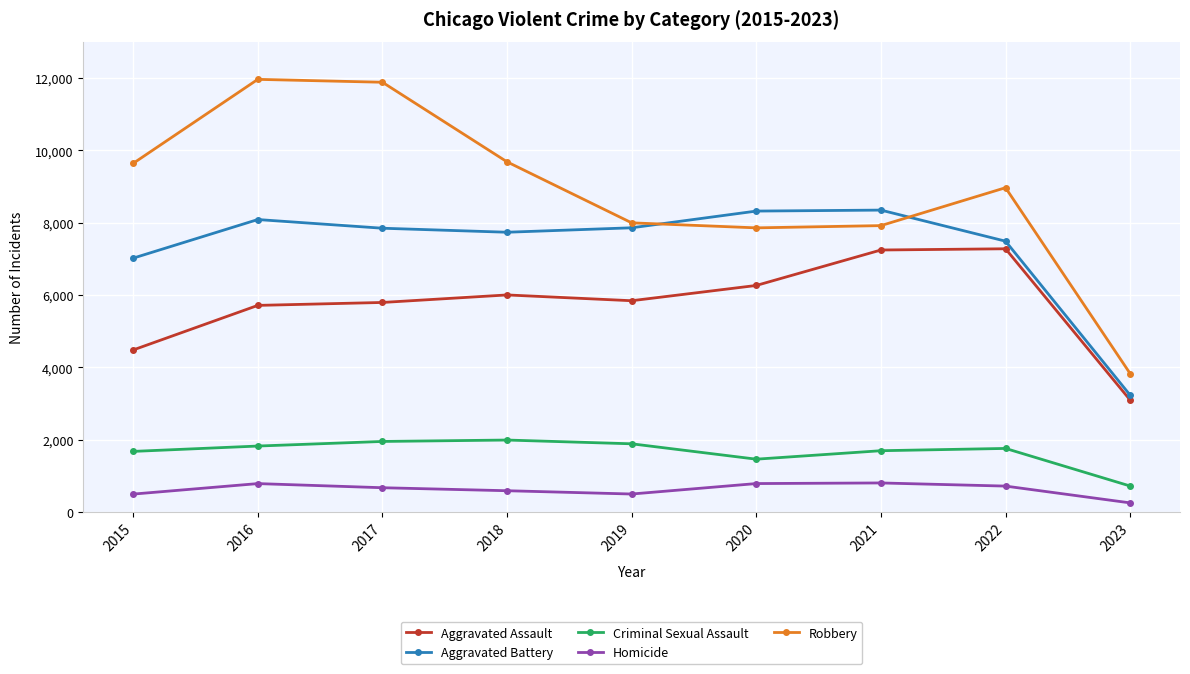

Is the value of Aggravated Assault at 2018 greater than the value of Criminal Sexual Assault at 2020?

Yes